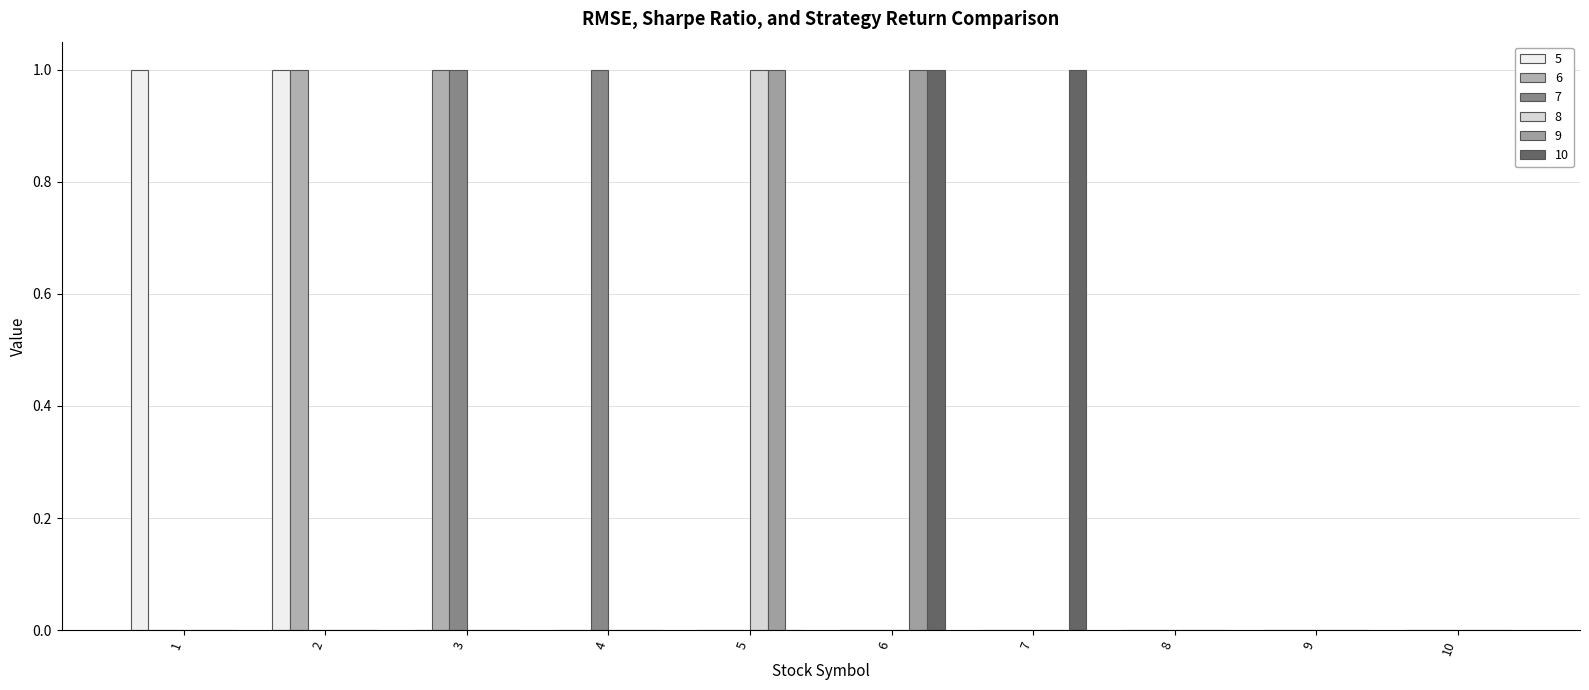

How many series are shown in this chart?

6